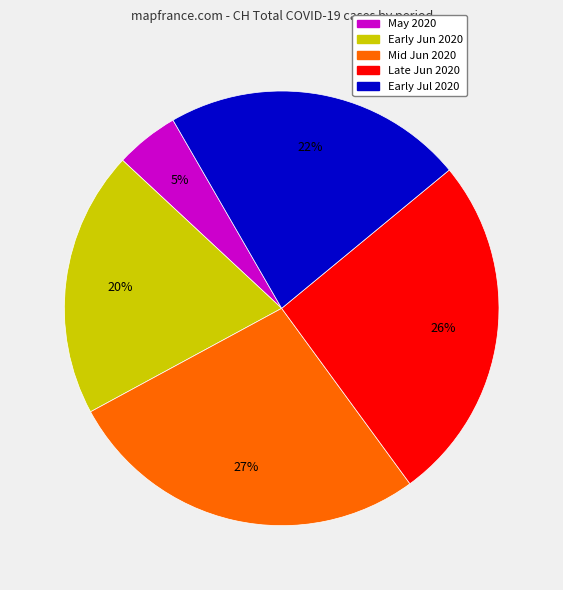

Is there any slice that represents more than half of the pie?

No